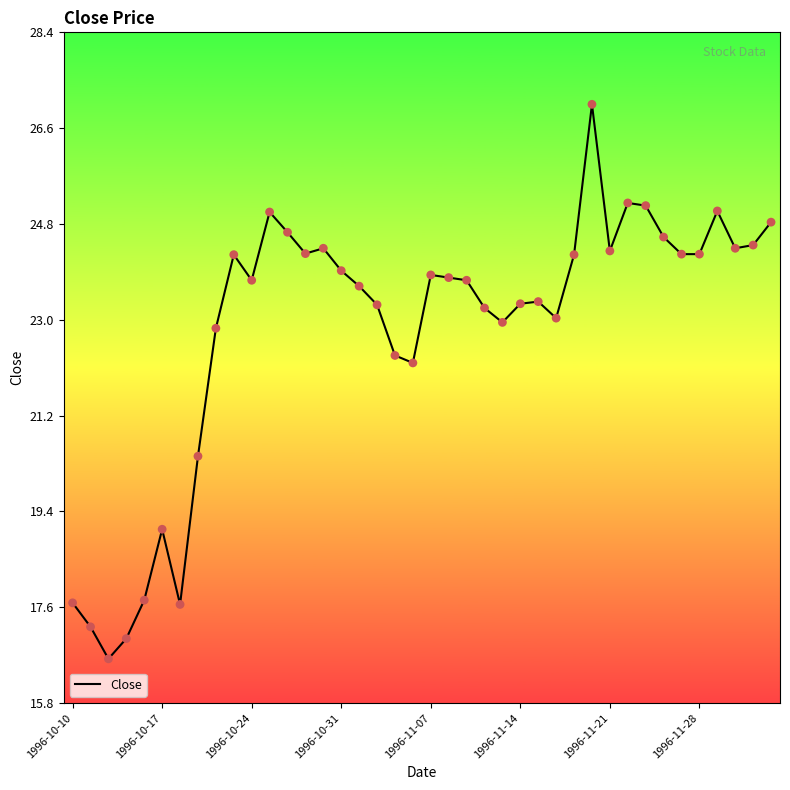

What is the difference between the maximum and minimum values?

10.4